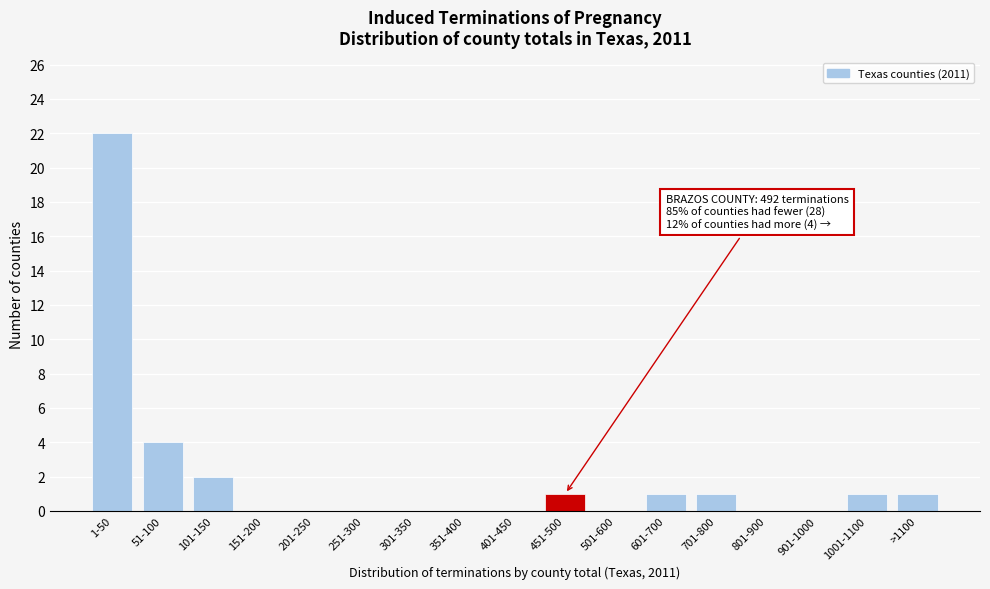

Reading left to right, list all the values displayed in this chart.

1-50=22	51-100=4	101-150=2	151-200=0	201-250=0	251-300=0	301-350=0	351-400=0	401-450=0	451-500=1	501-600=0	601-700=1	701-800=1	801-900=0	901-1000=0	1001-1100=1	>1100=1